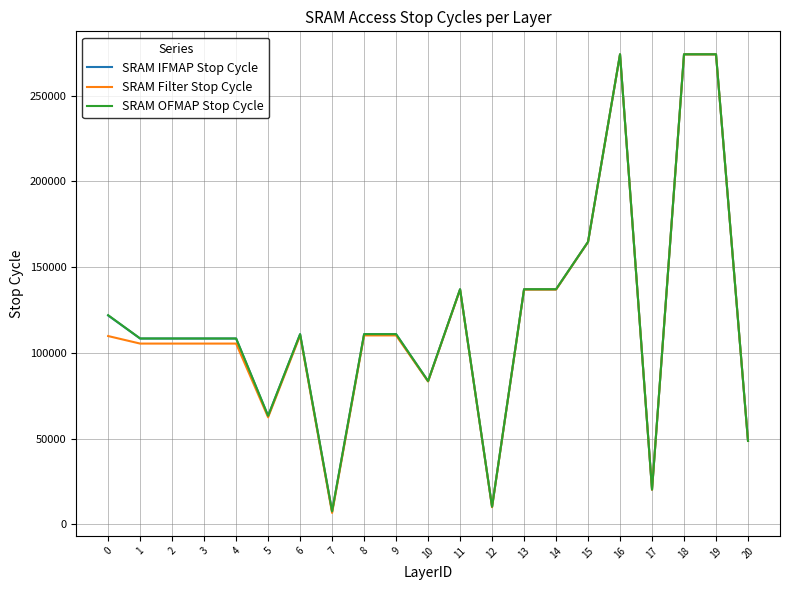

What is the spread (max minus min) of values at 16?

86